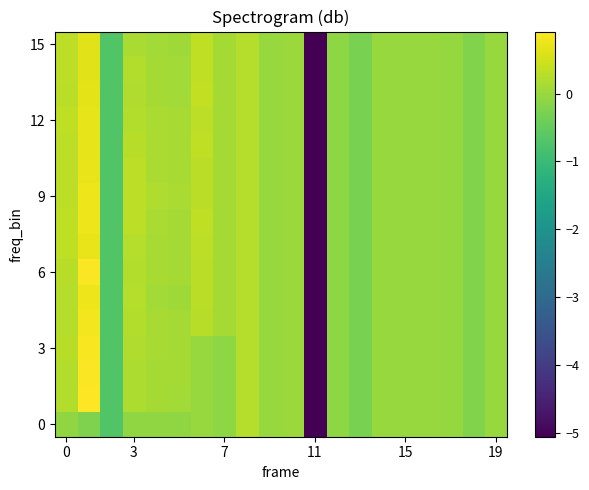

How many distinct data groups are displayed?

16